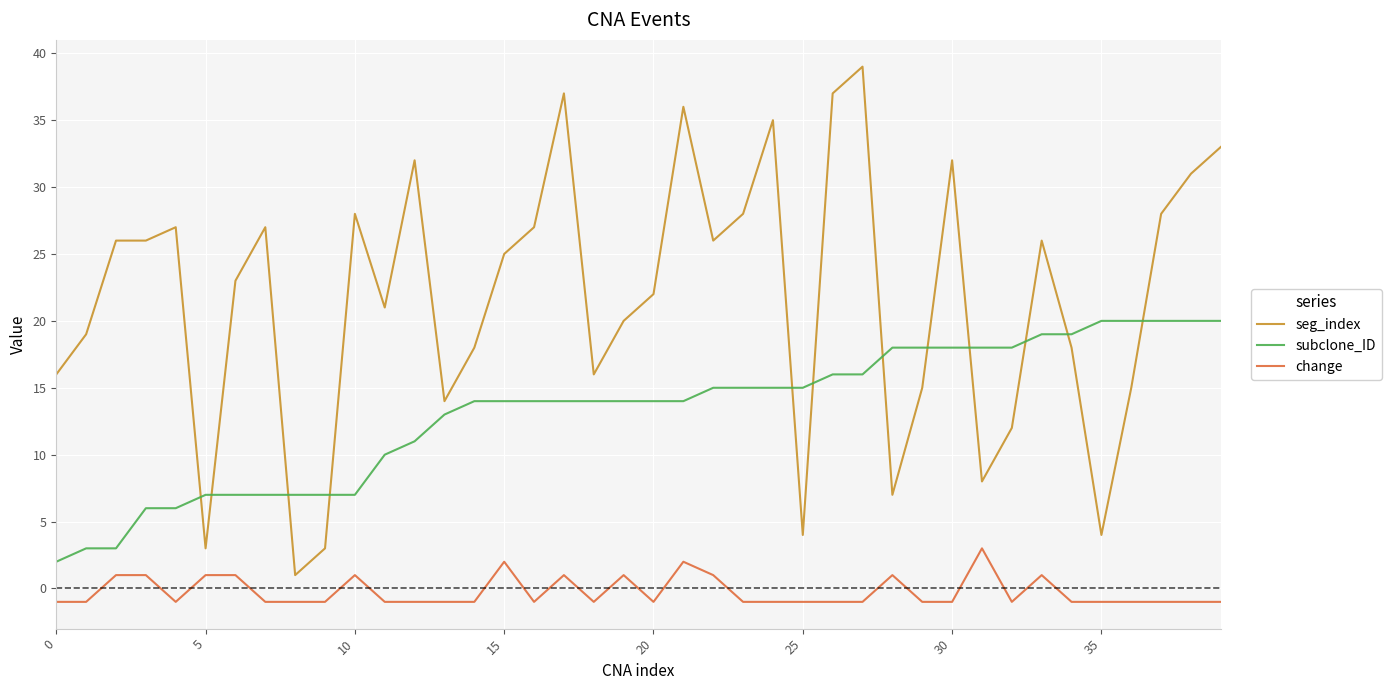

What is the maximum value shown in the chart?

39